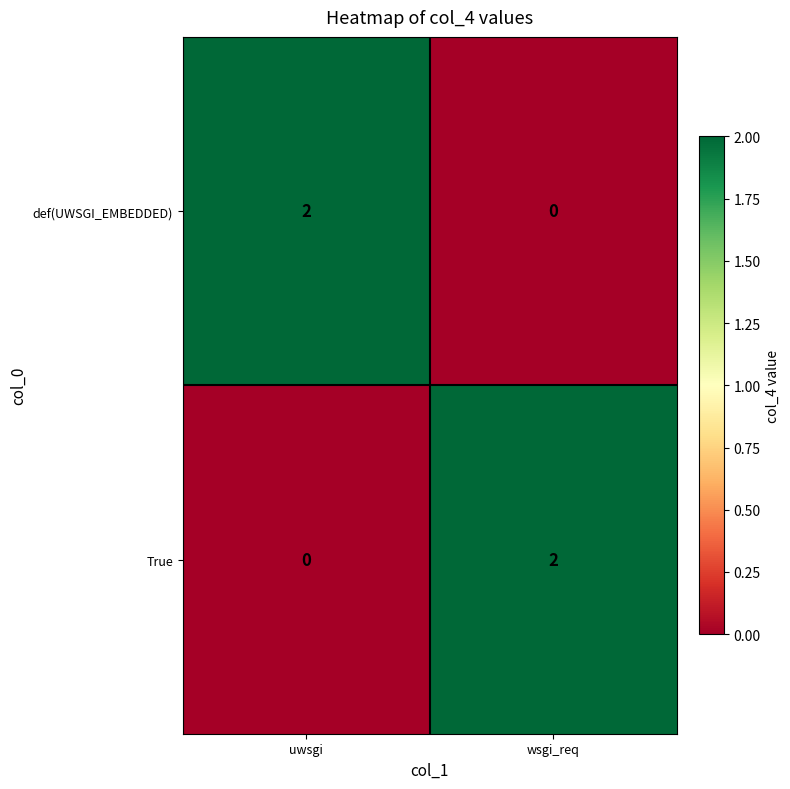

At which label does True reach its minimum?

uwsgi